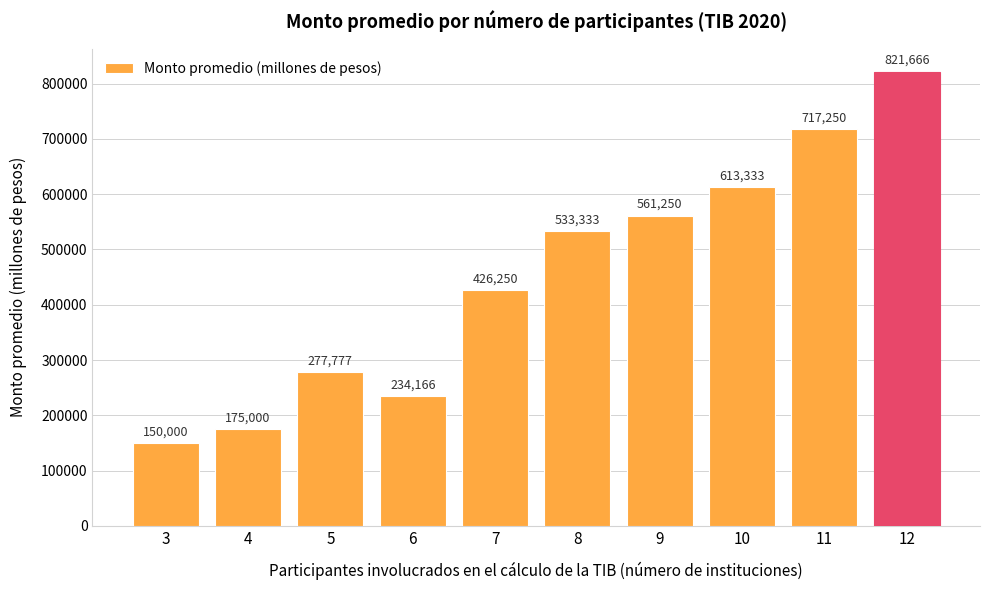

What is the maximum value shown in the chart?

821666.7